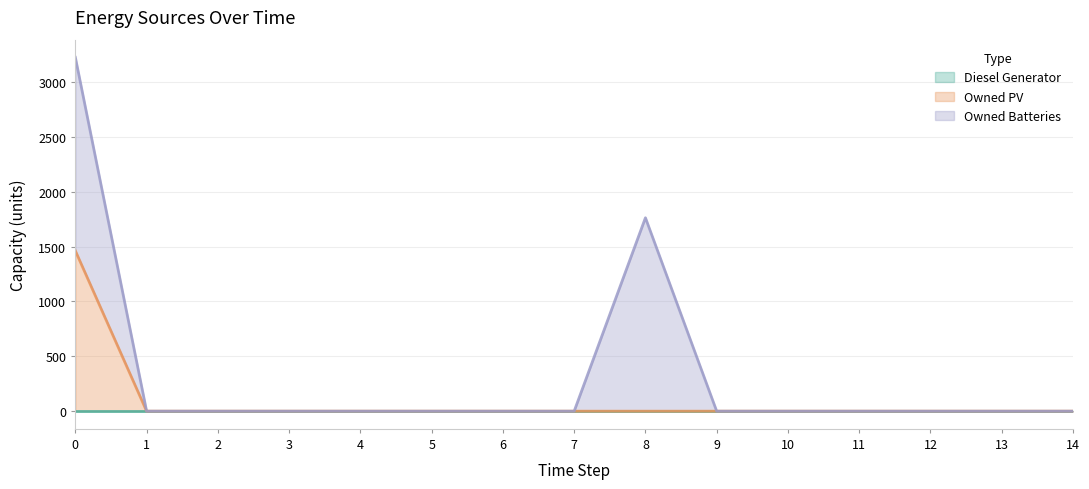

True or false: Owned Batteries and Owned PV cross at least once.

False